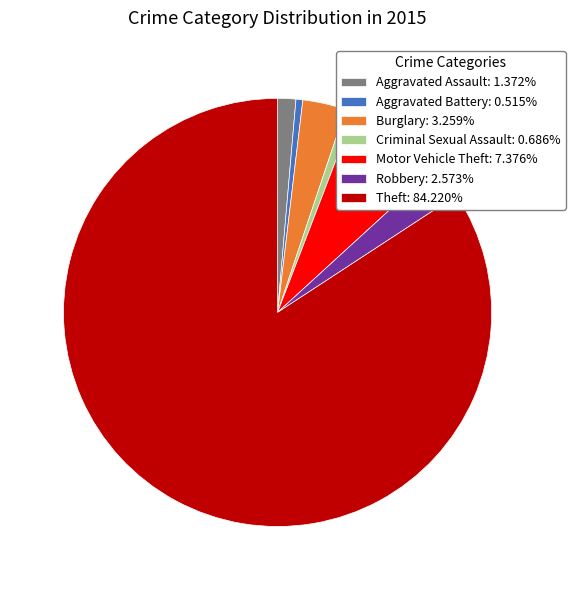

What is the ratio of the value at Aggravated Battery to the value at Aggravated Assault?

0.4